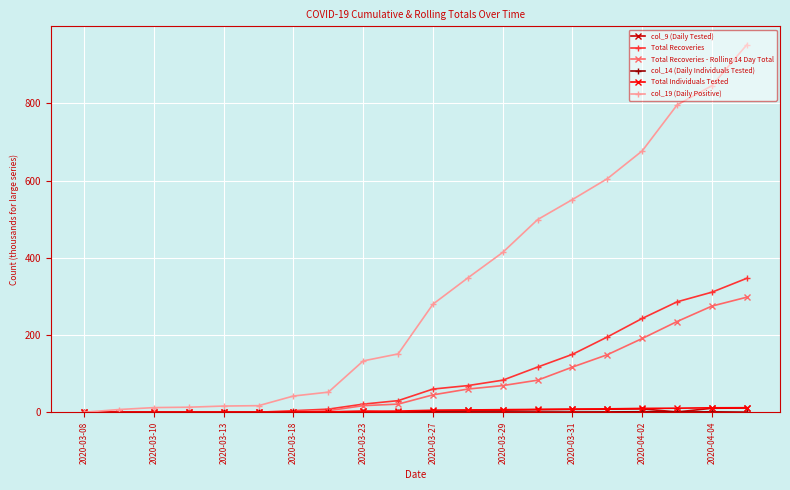

At how many categories does at least one series exceed 273?

10